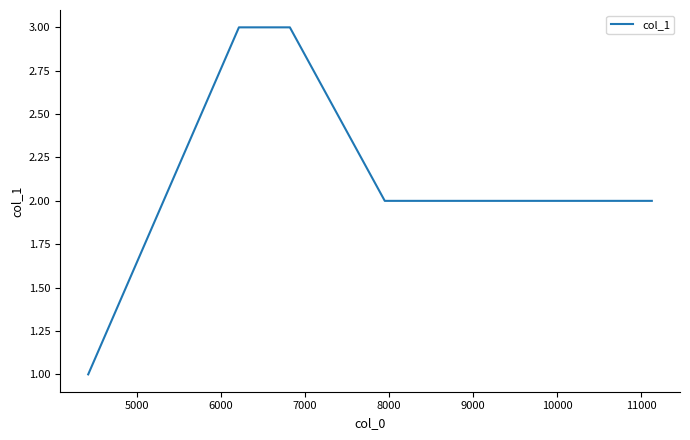

What is the difference between the second highest and minimum values?

2